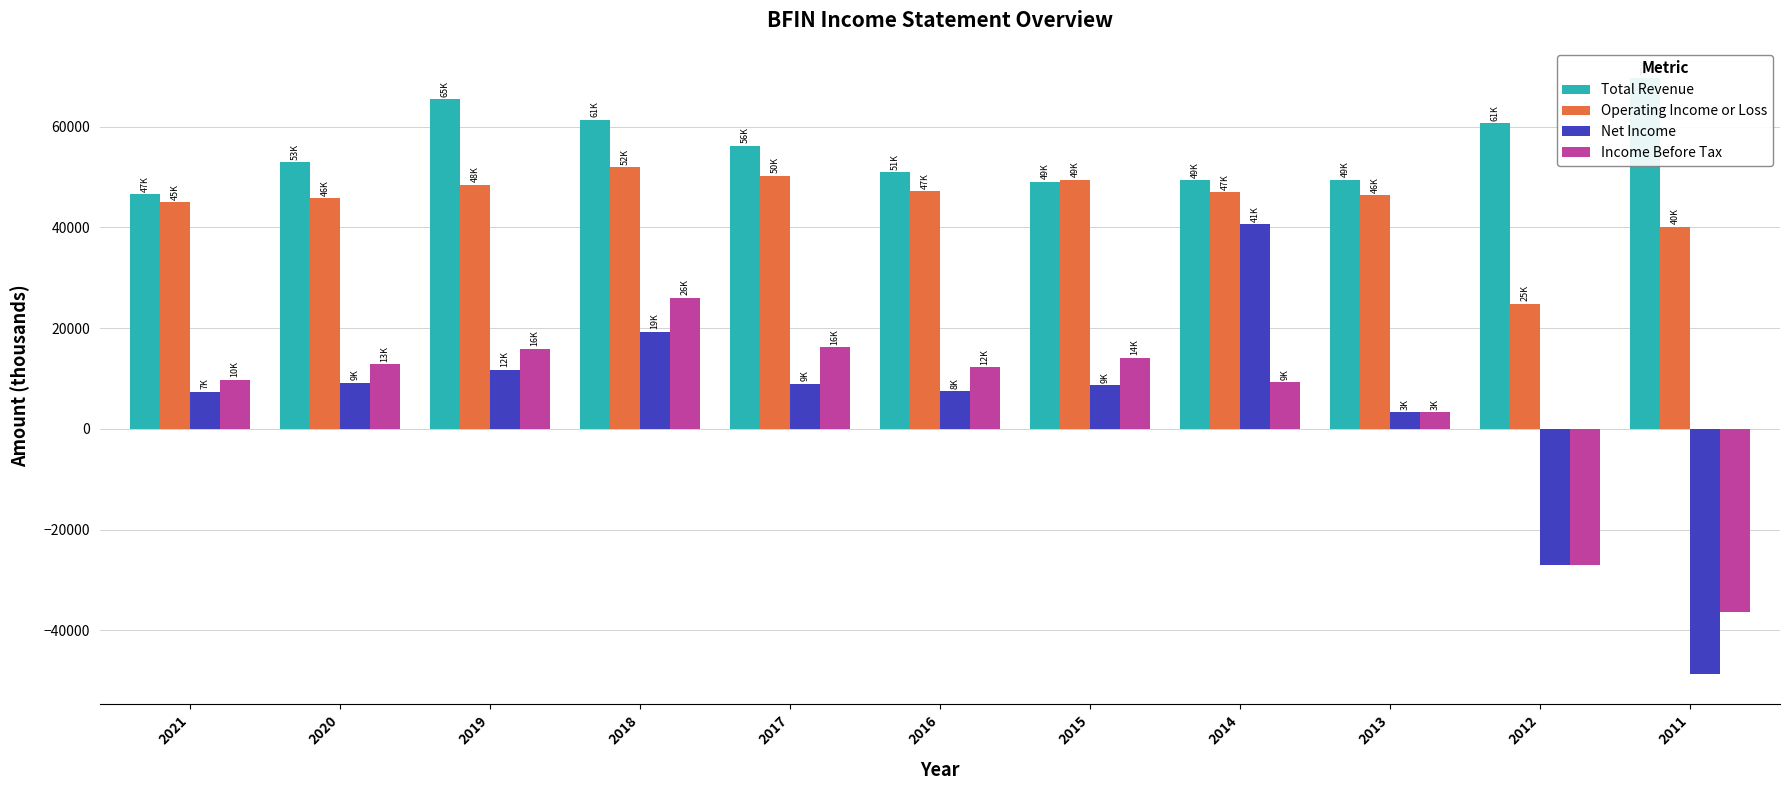

At which label does Operating Income or Loss reach its minimum?

2012